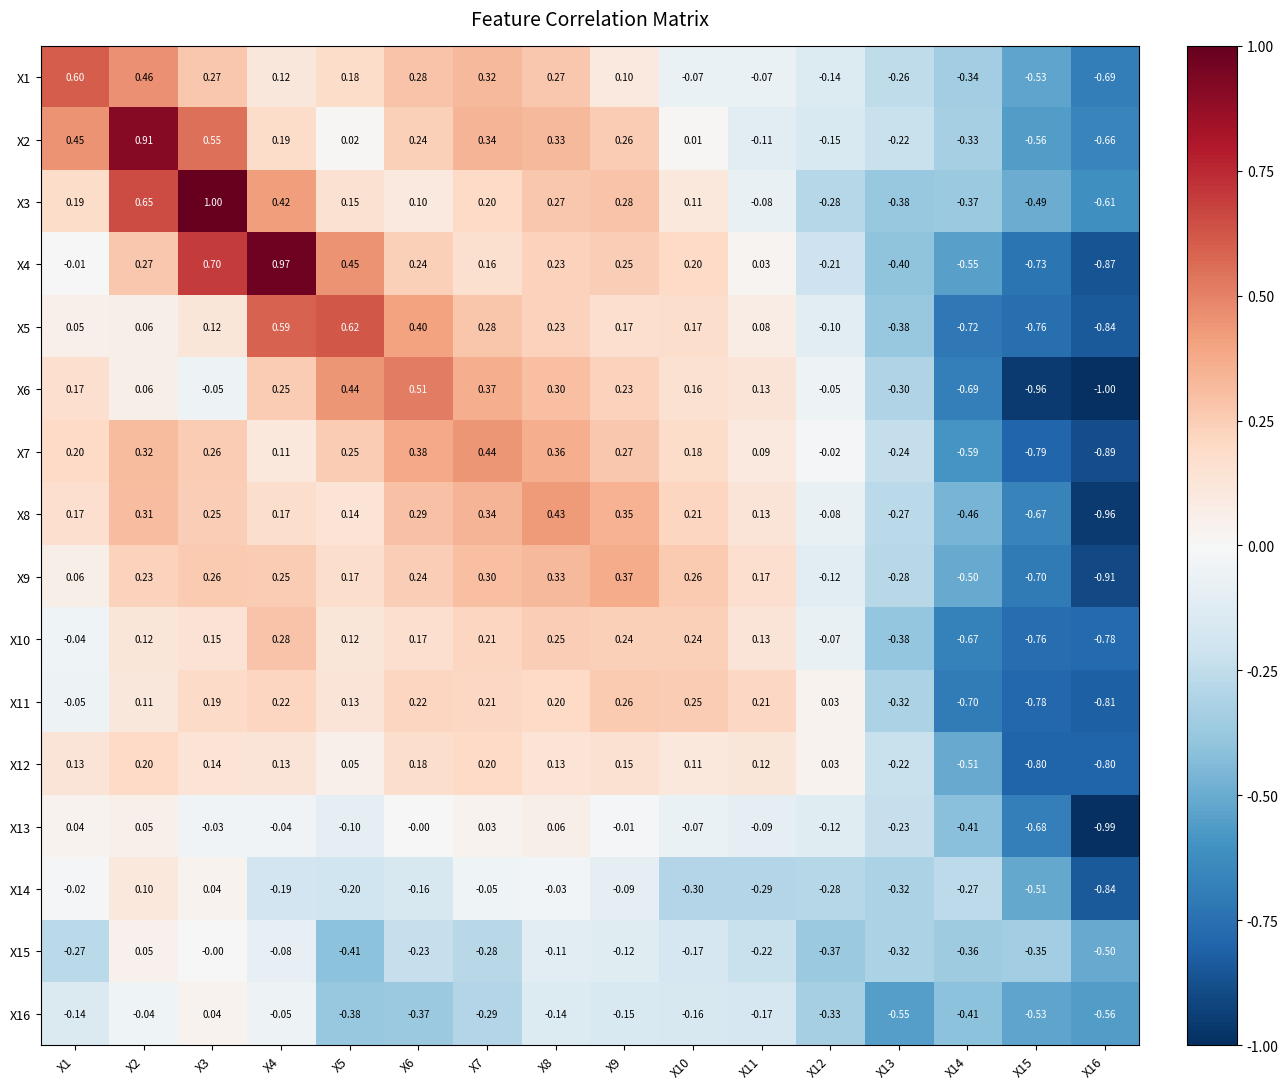

What is the total value across all series at X5?

1.6